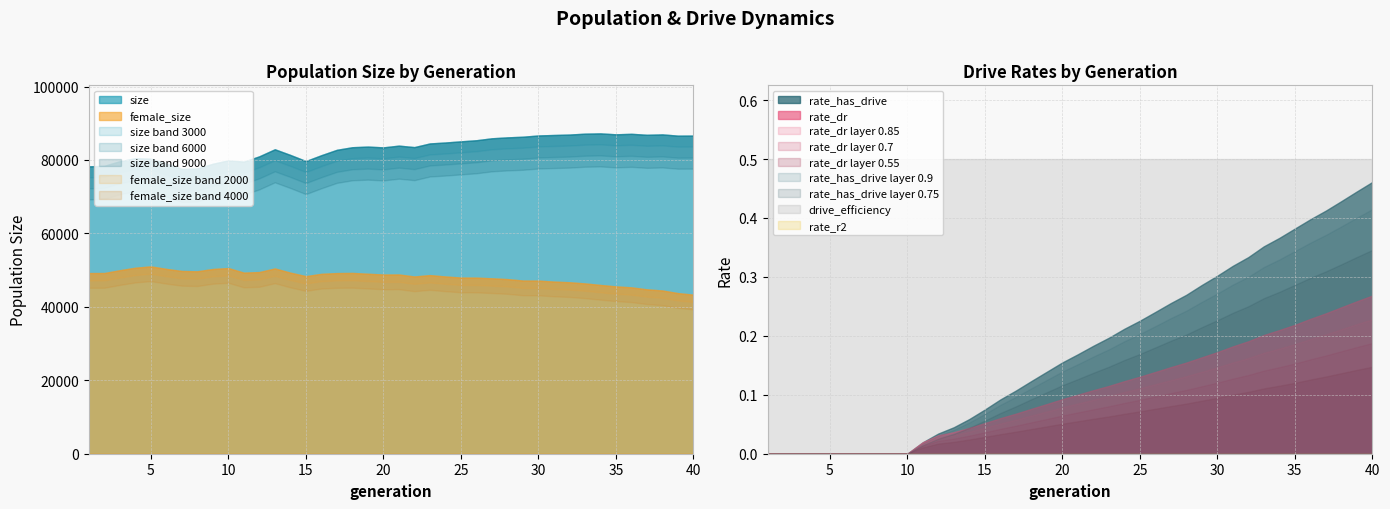

How many positive values does the rate_dr series have?

30